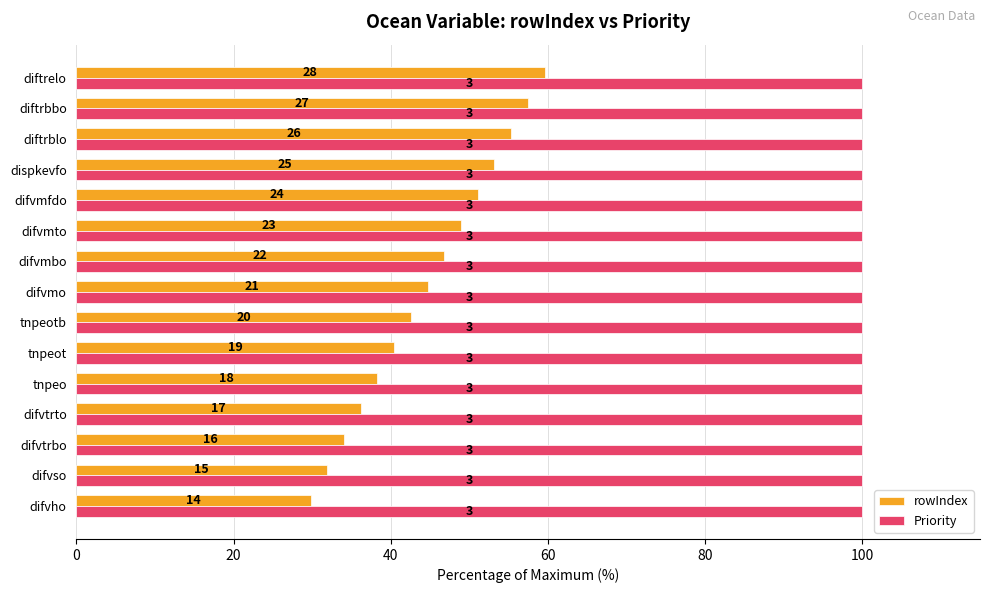

What are all the series names shown in the legend?

rowIndex, Priority